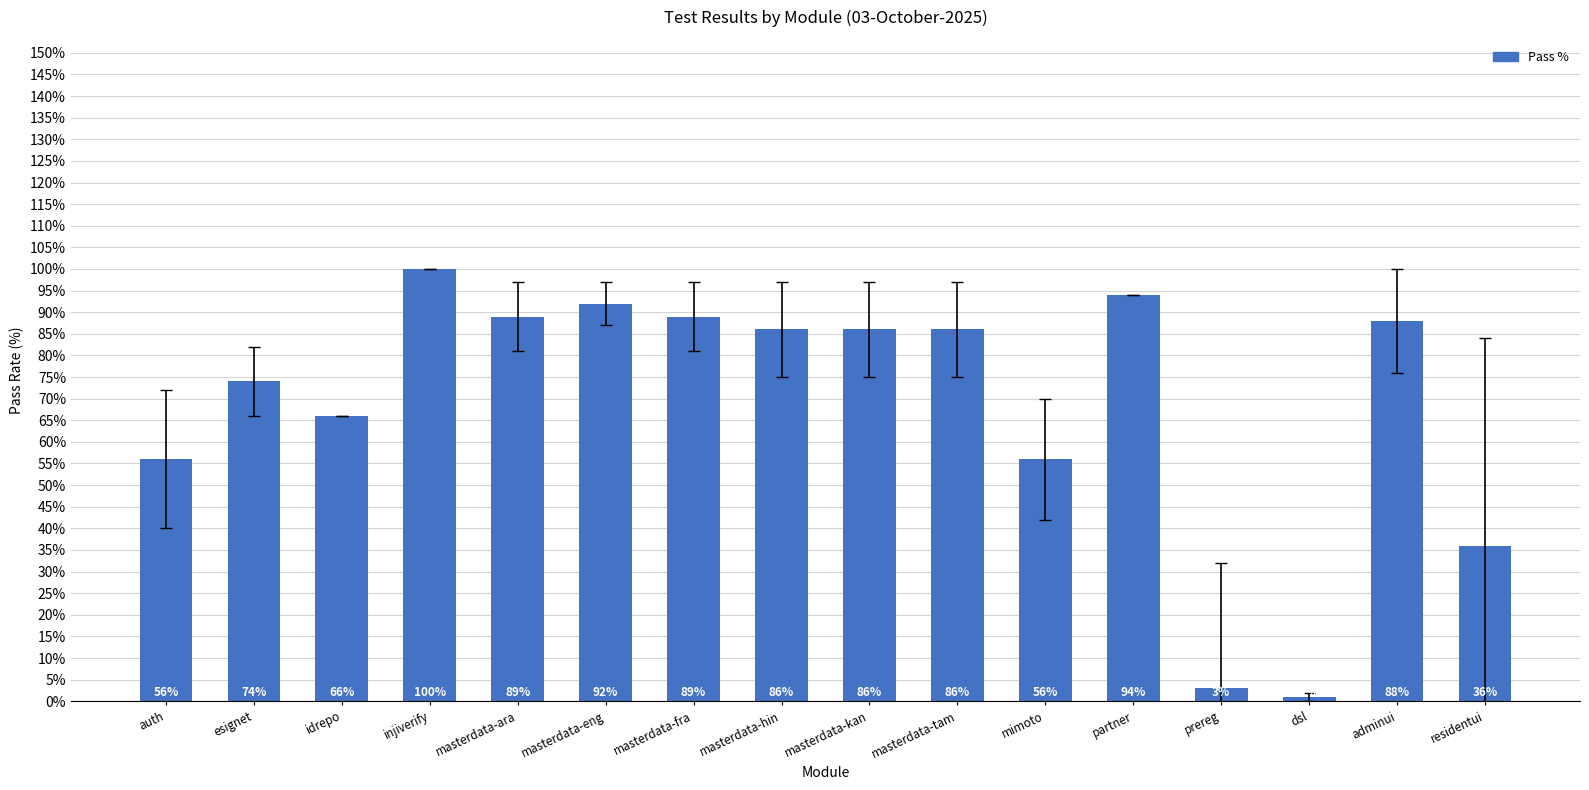

Between mimoto and idrepo, which is larger?

idrepo